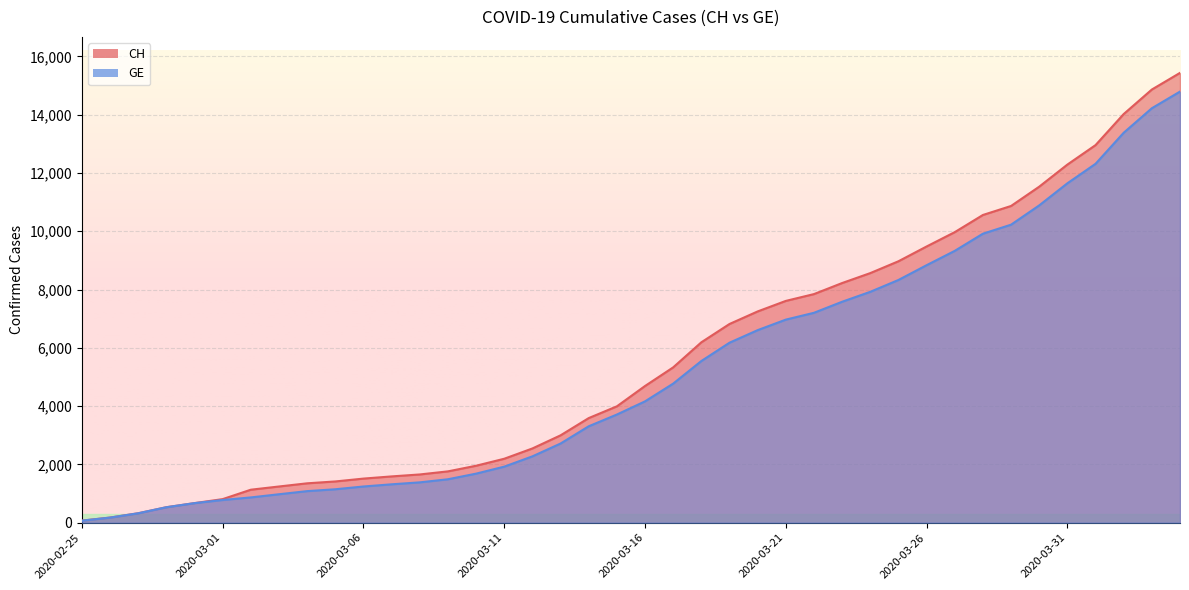

What is the maximum value shown in the chart?

15433